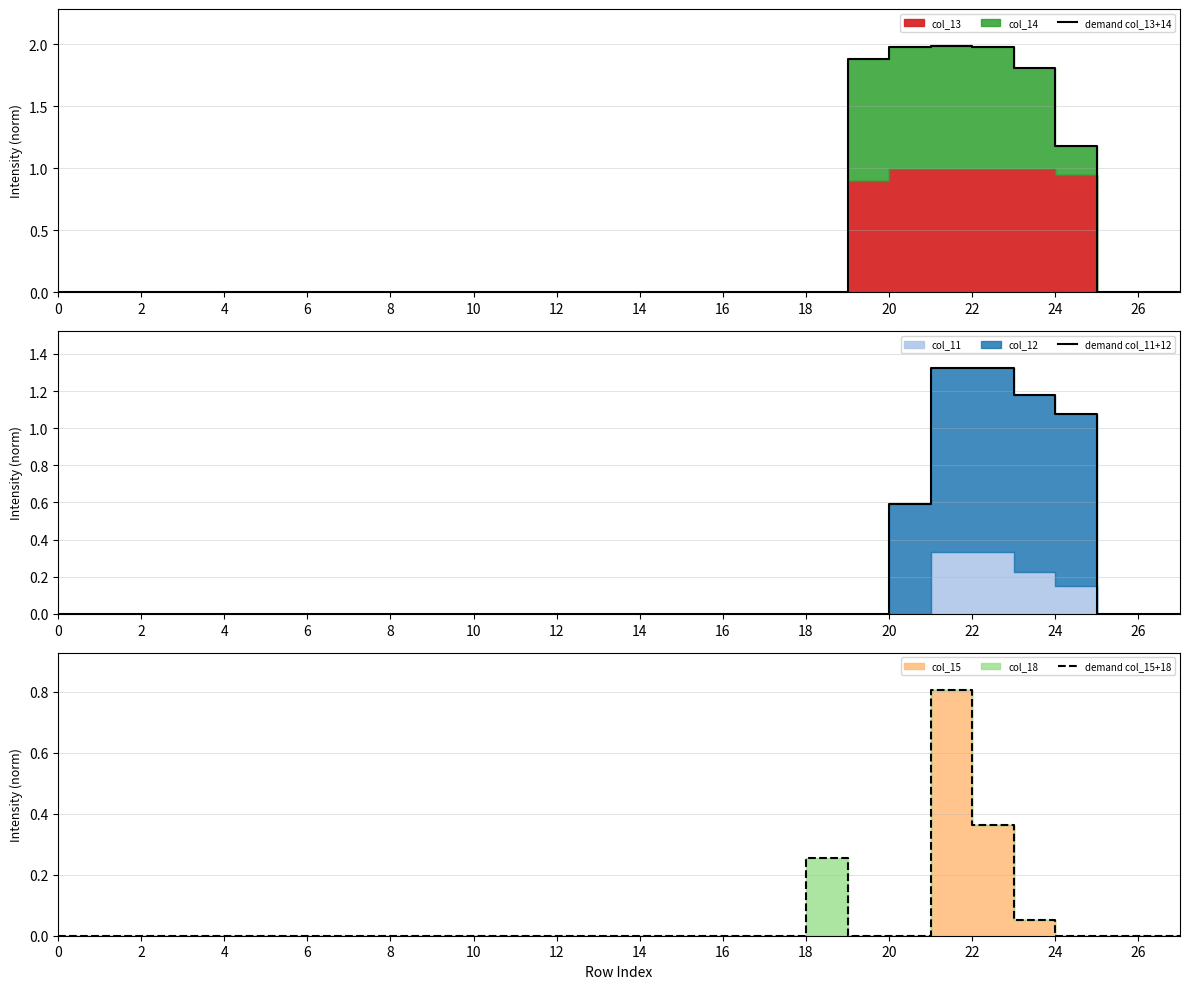

The demand col_11+12 series shows 0.0 at 16. True or false?

True